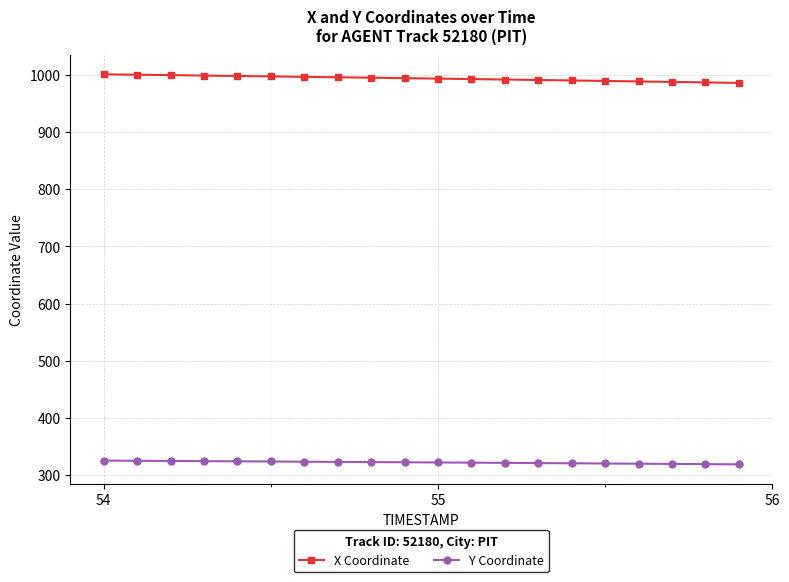

Which series has the widest spread of values?

X Coordinate